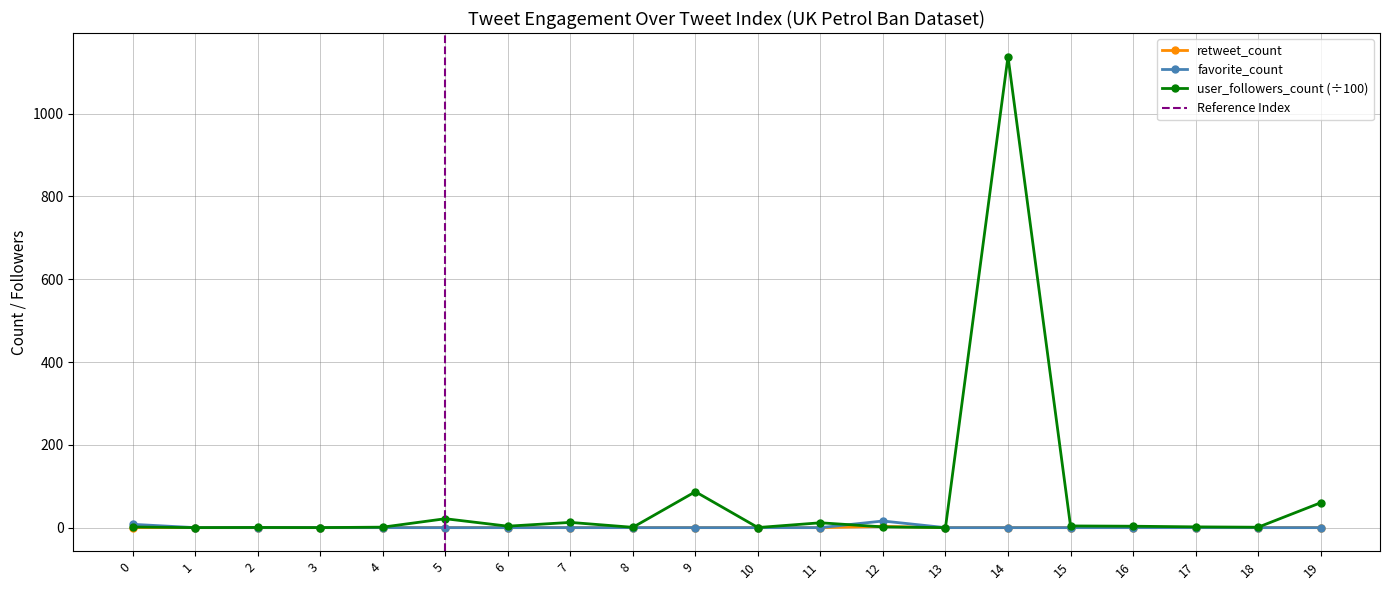

Reading left to right, list all the values displayed in this chart.

retweet_count: 0=0	1=0	2=0	3=0	4=0	5=0	6=0	7=0	8=0	9=0	10=0	11=0	12=3	13=0	14=0	15=0	16=0	17=0	18=0	19=0
favorite_count: 0=8	1=0	2=0	3=0	4=0	5=0	6=0	7=0	8=0	9=0	10=0	11=0	12=16	13=0	14=0	15=0	16=0	17=0	18=0	19=0